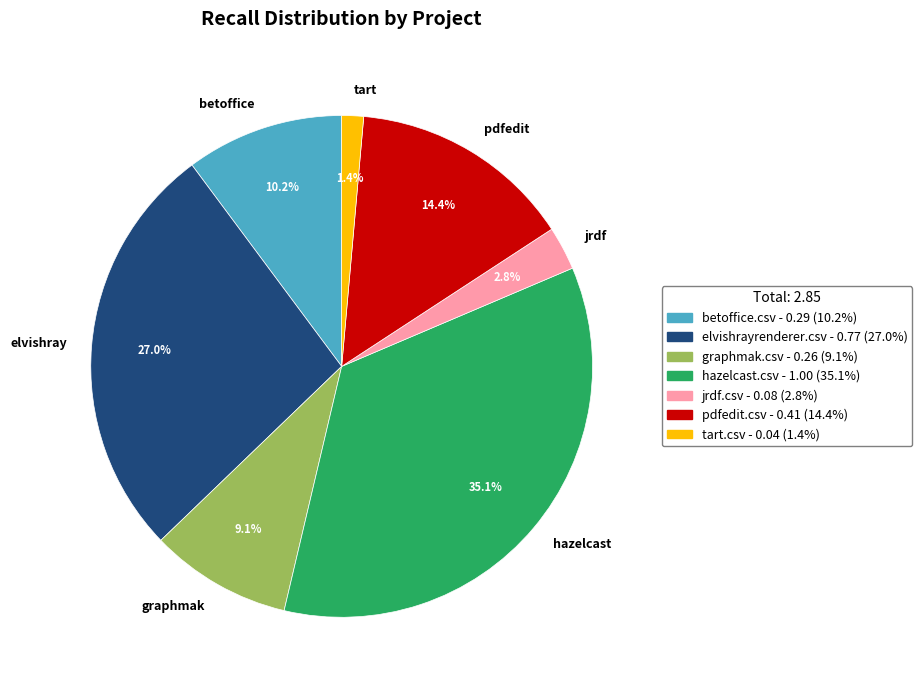

Which has a higher value, elvishray or graphmak?

elvishray